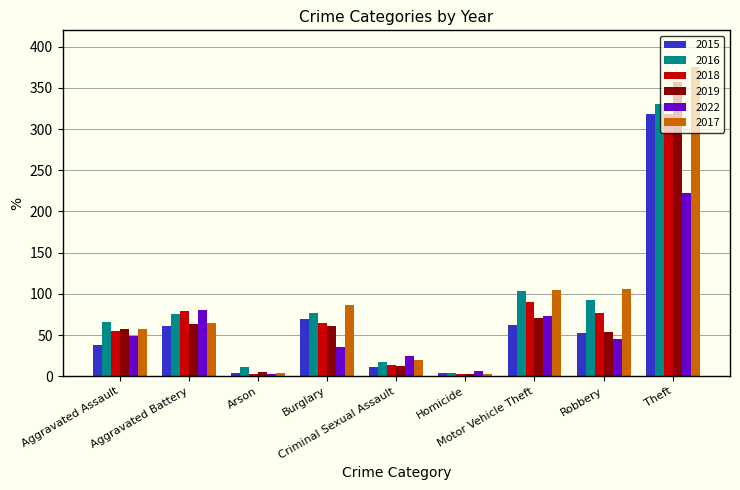

What is the average value of the 2015 series?

69